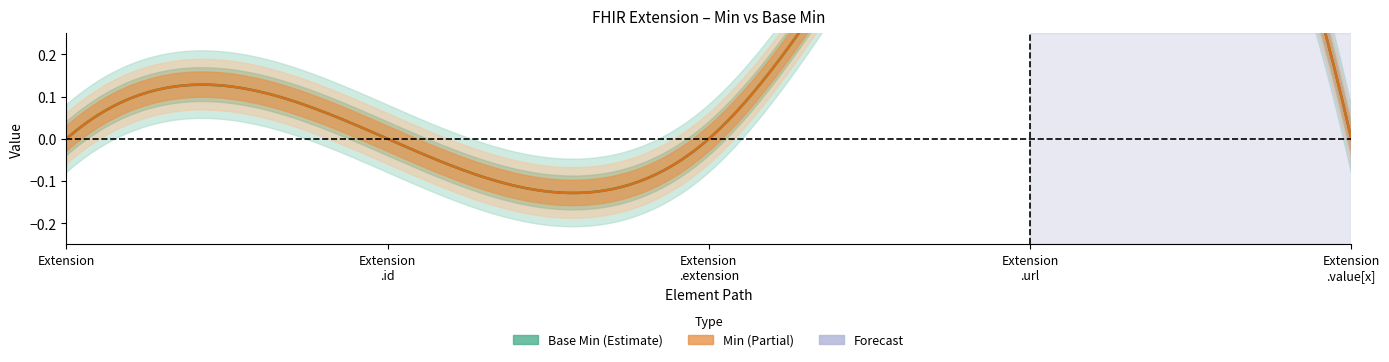

What is the label of the 2nd point from the left?

Extension.id